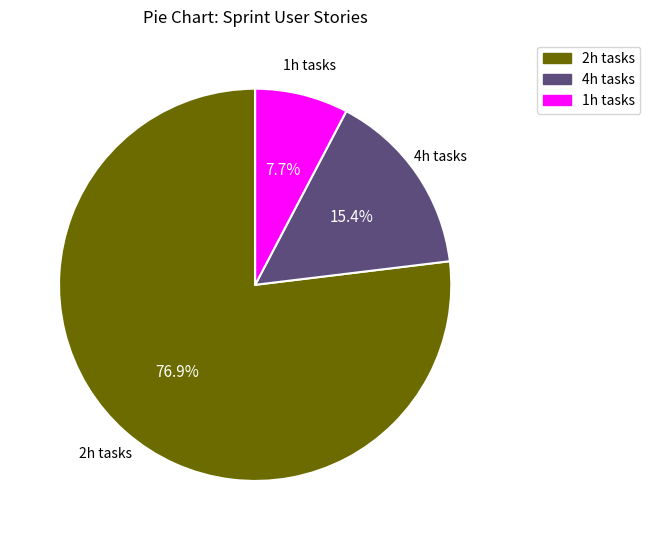

Is there any slice that represents more than half of the pie?

Yes